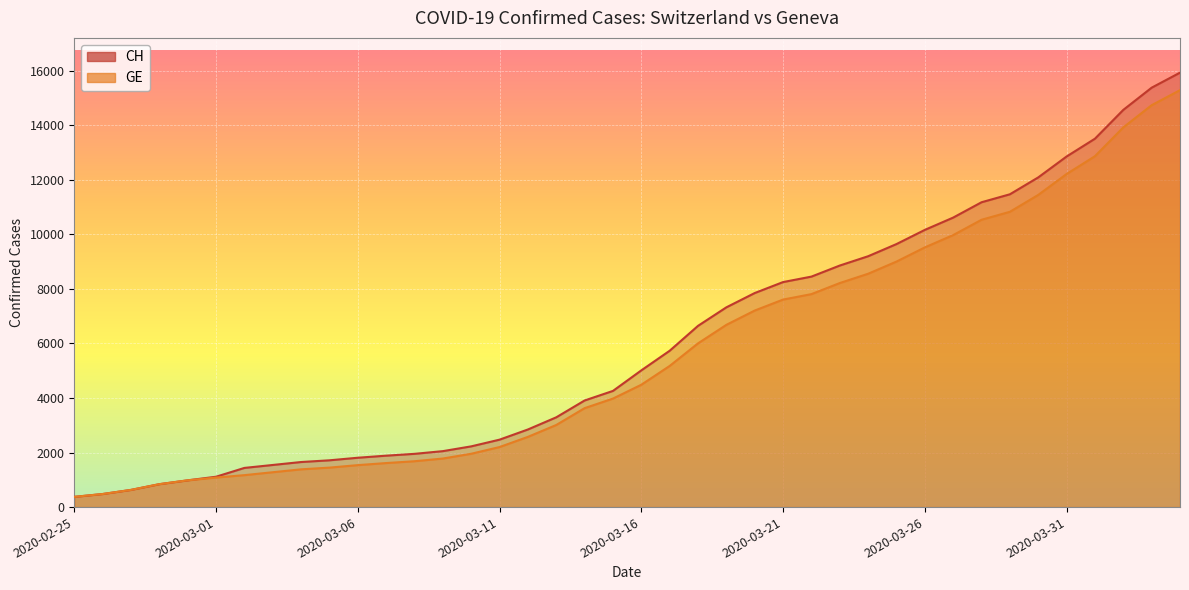

At how many categories does at least one series exceed 12232?

5